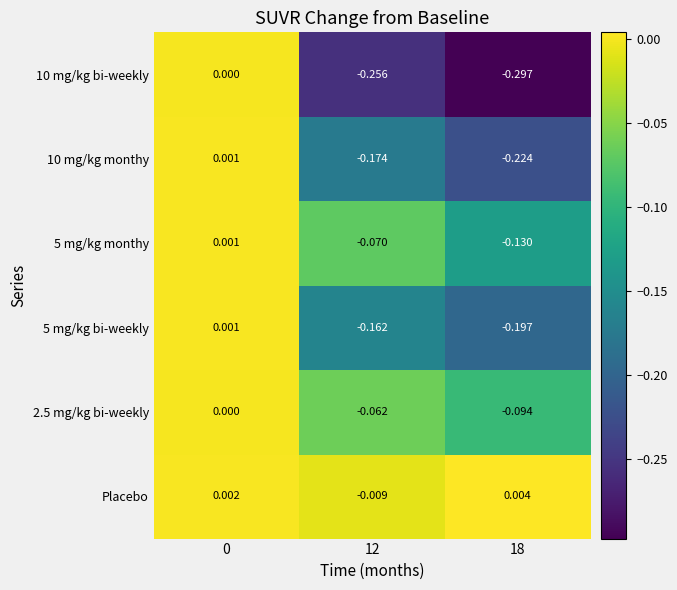

Which series has the largest total across all categories?

Placebo